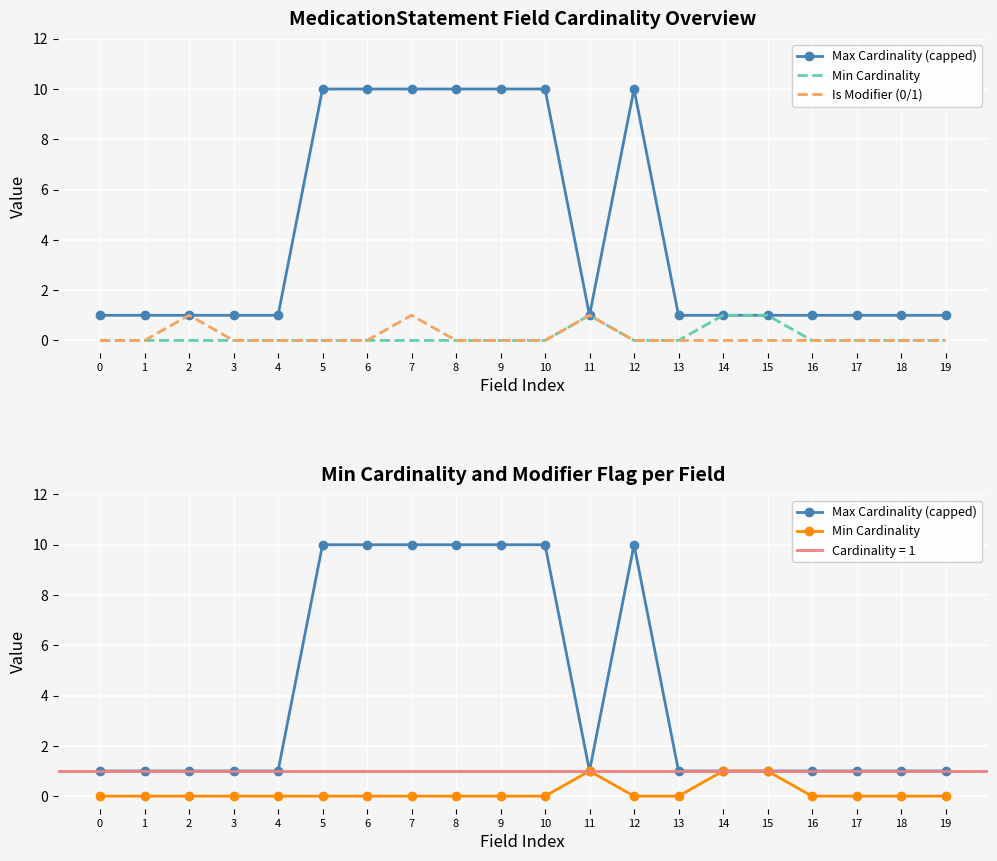

True or false: Is Modifier (0/1) and Min Cardinality cross at least once.

False